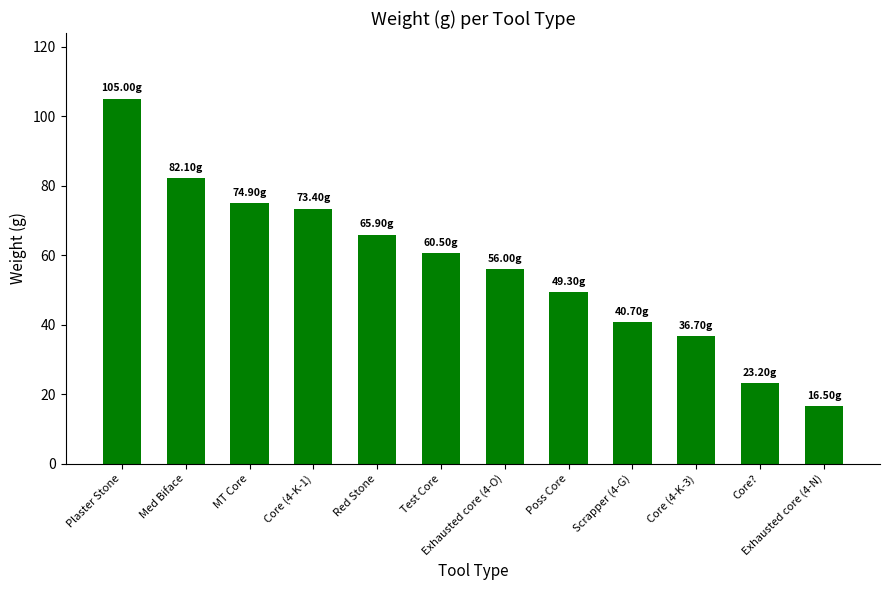

Rank the categories by value from lowest to highest.

Exhausted core (4-N), Core?, Core (4-K-3), Scrapper (4-G), Poss Core, Exhausted core (4-O), Test Core, Red Stone, Core (4-K-1), MT Core, Med Biface, Plaster Stone